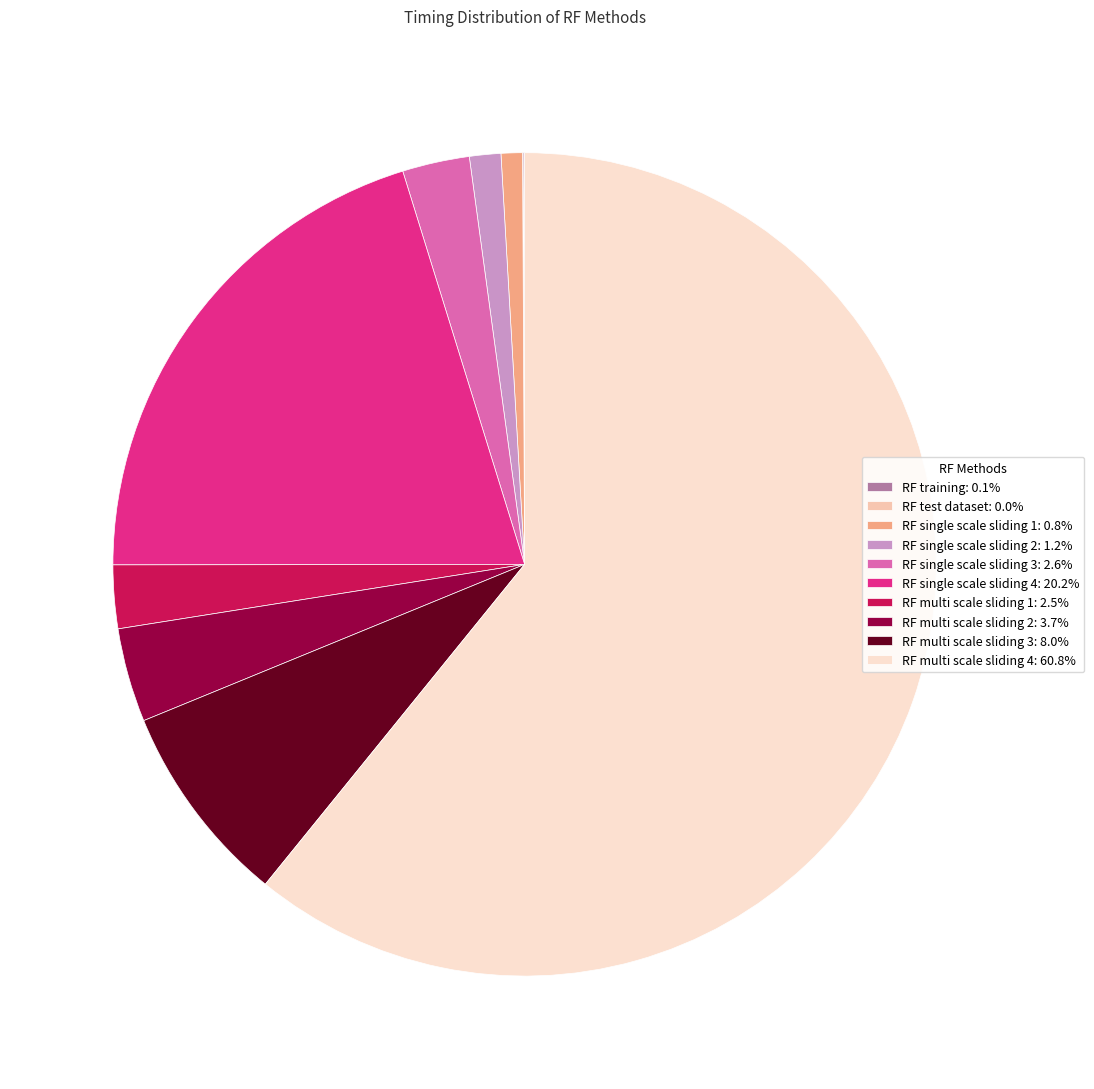

Is there a majority slice in this chart?

Yes